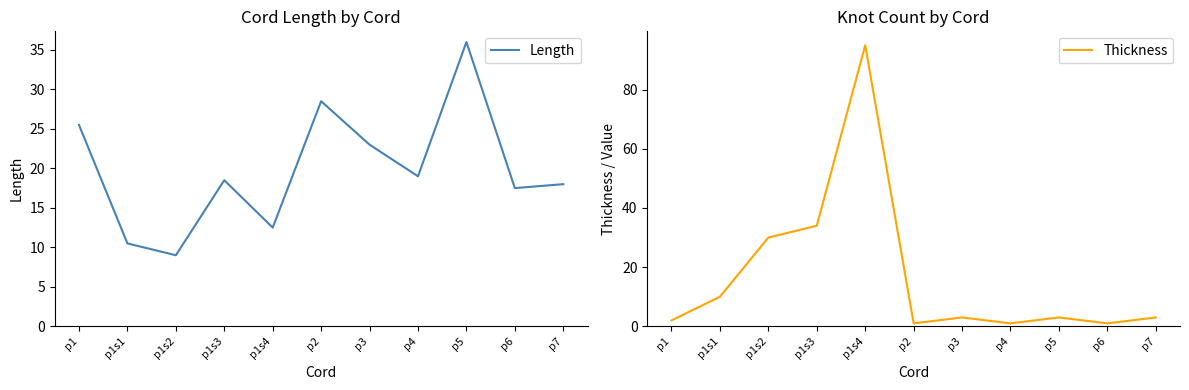

At how many categories does at least one series exceed 66?

1